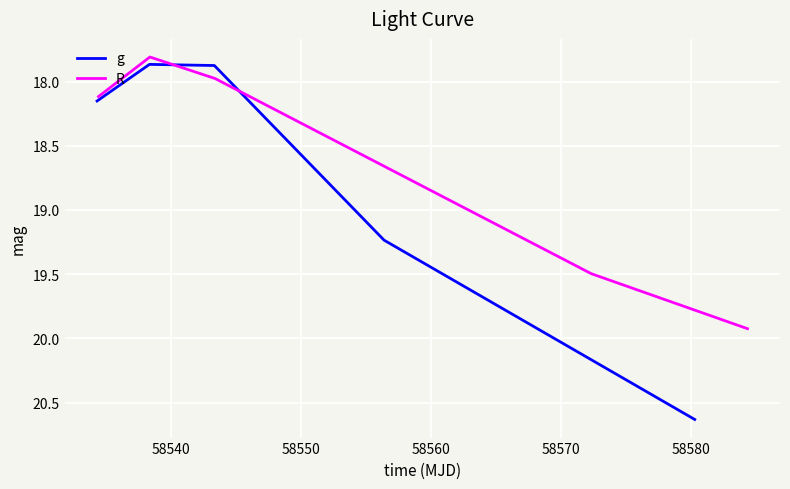

What is the maximum value for R?

19.9